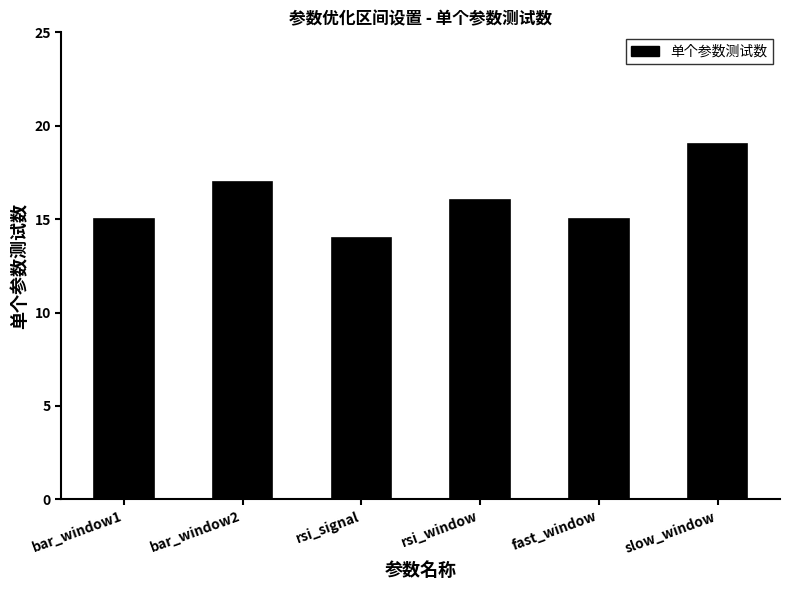

How many data points are less than 16?

3